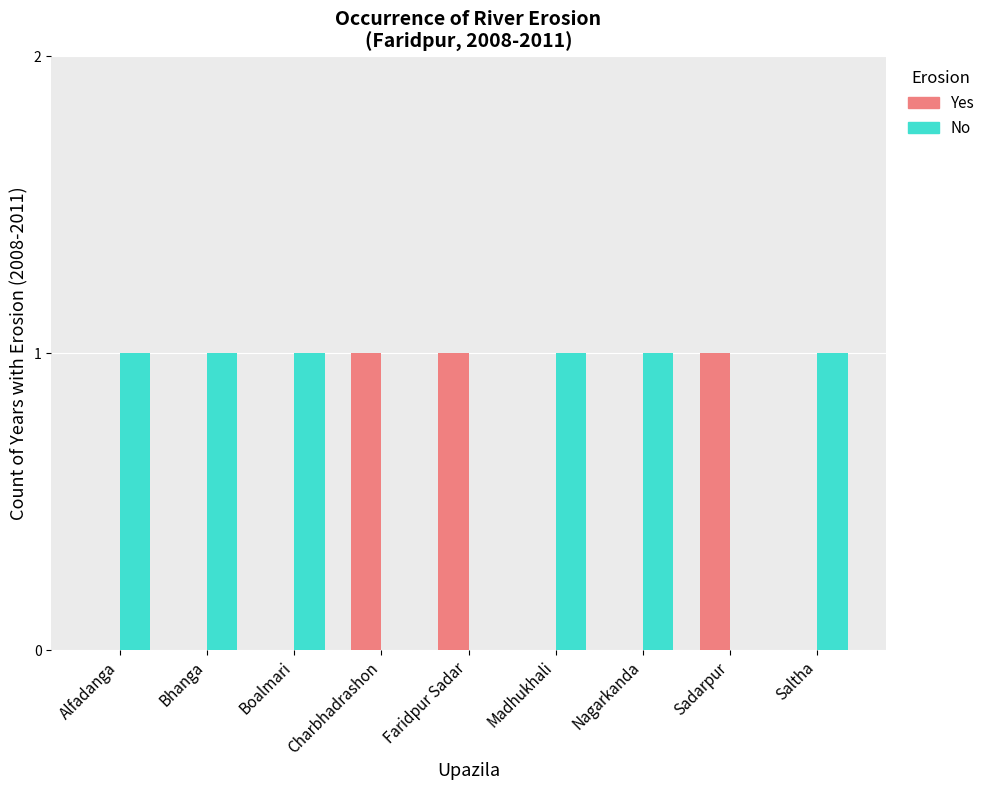

Reading right to left, transcribe all the data shown in this chart.

Yes: 0	1	0	0	1	1	0	0	0
No: 1	0	1	1	0	0	1	1	1